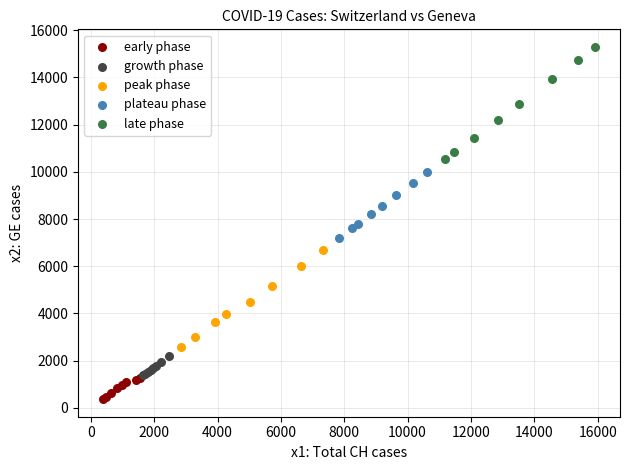

Which series contains the highest Y value?

late phase